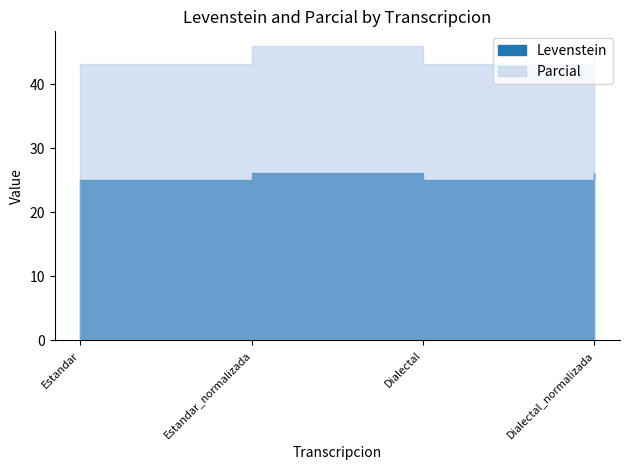

Is the value of Parcial at Estandar greater than the value of Levenstein at Dialectal?

Yes